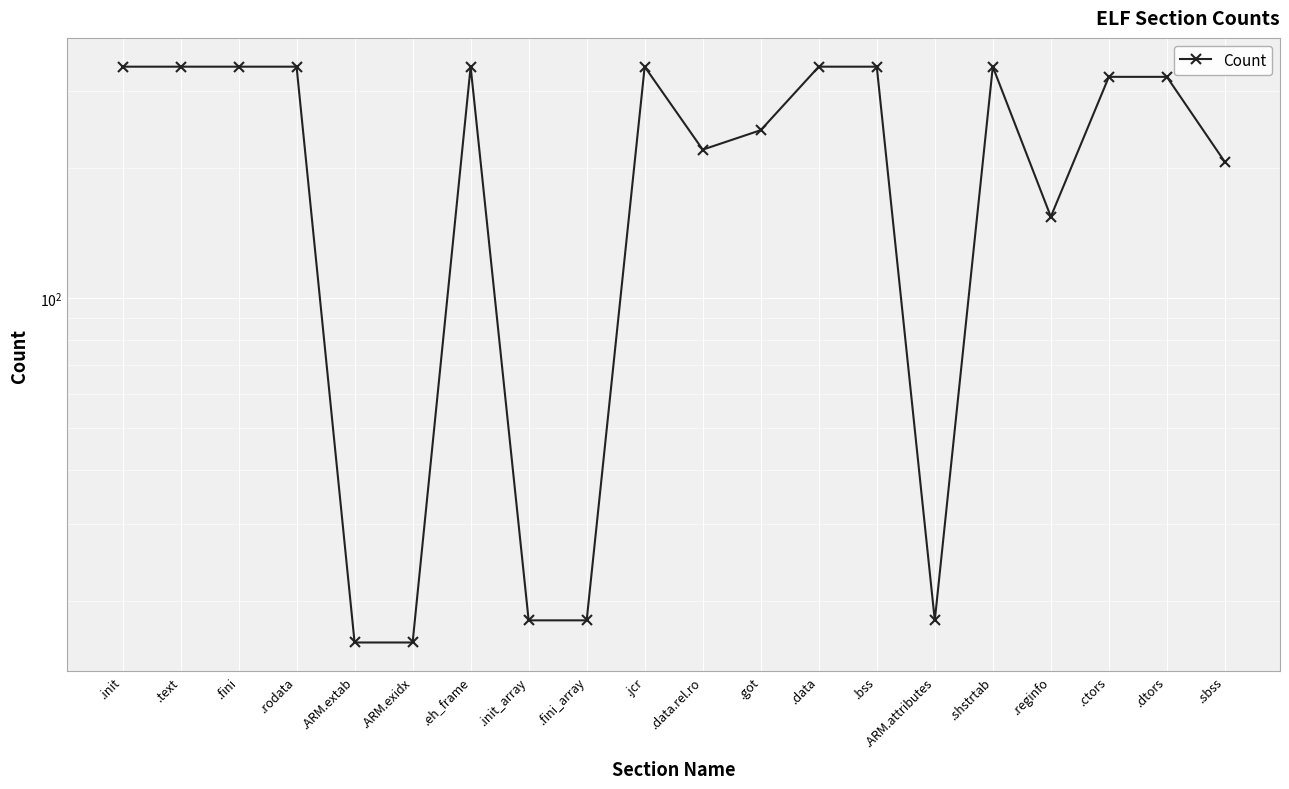

Reading left to right, what are all the values shown in this chart?

.init=342	.text=342	.fini=342	.rodata=342	.ARM.extab=16	.ARM.exidx=16	.eh_frame=342	.init_array=18	.fini_array=18	.jcr=342	.data.rel.ro=220	.got=244	.data=342	.bss=342	.ARM.attributes=18	.shstrtab=342	.reginfo=154	.ctors=324	.dtors=324	.sbss=206